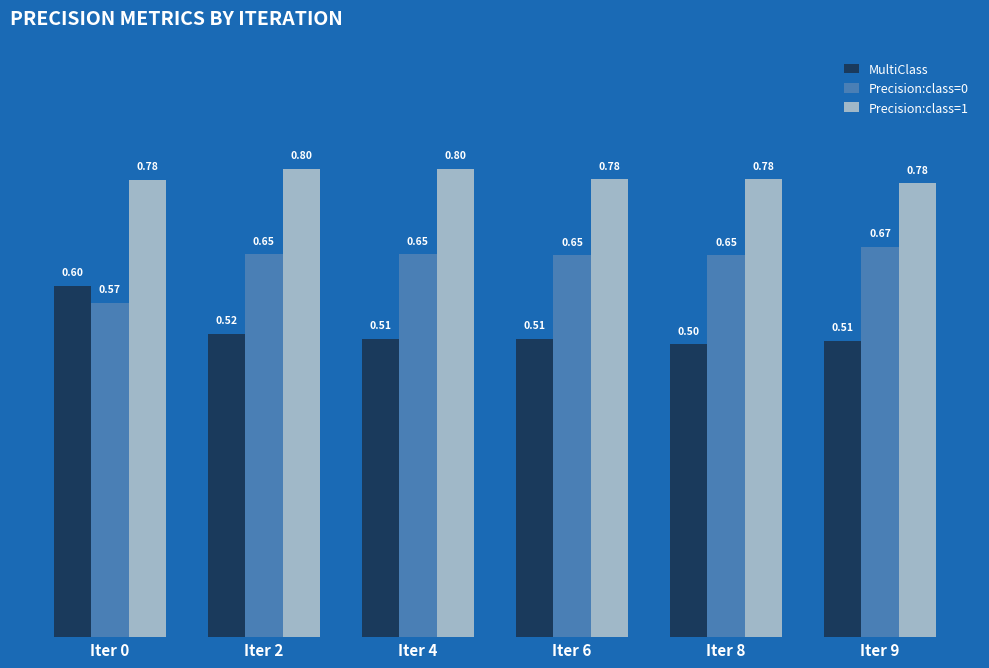

Which series changed the most between Iter 0 and Iter 4?

MultiClass